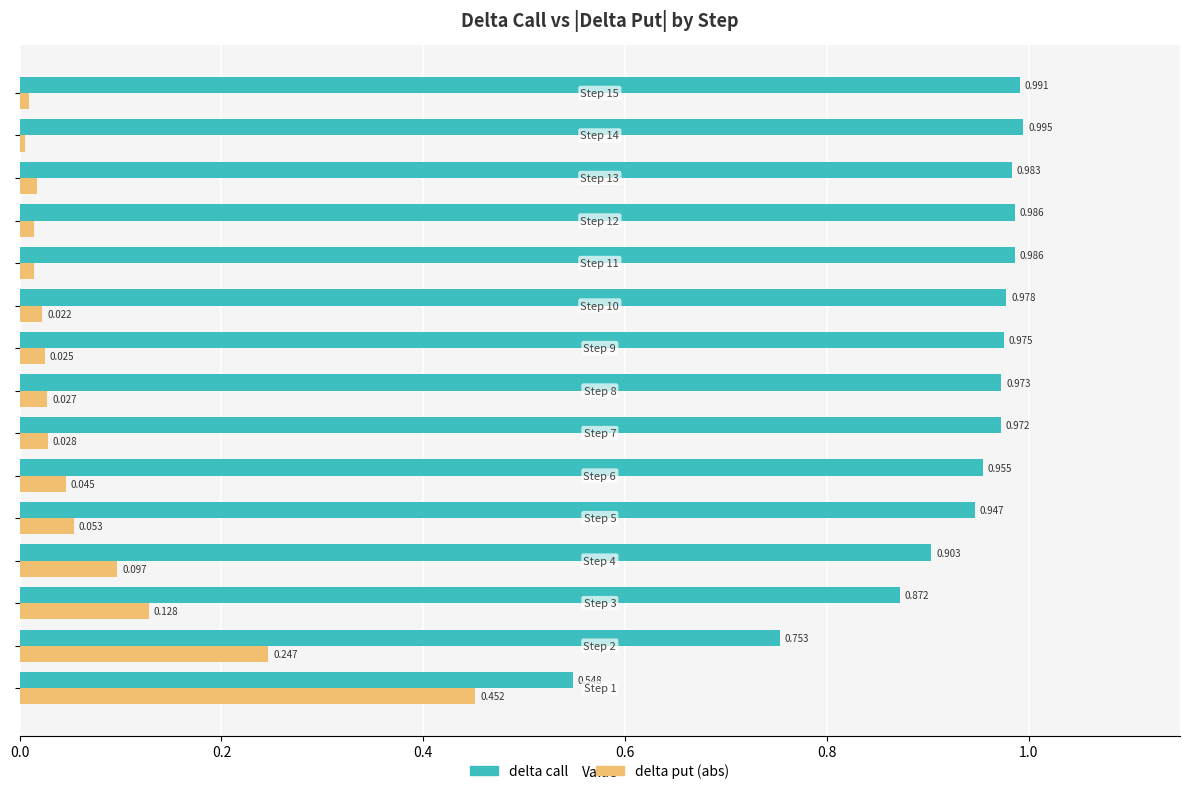

List the series in order of their peak value, lowest first.

delta put (abs), delta call